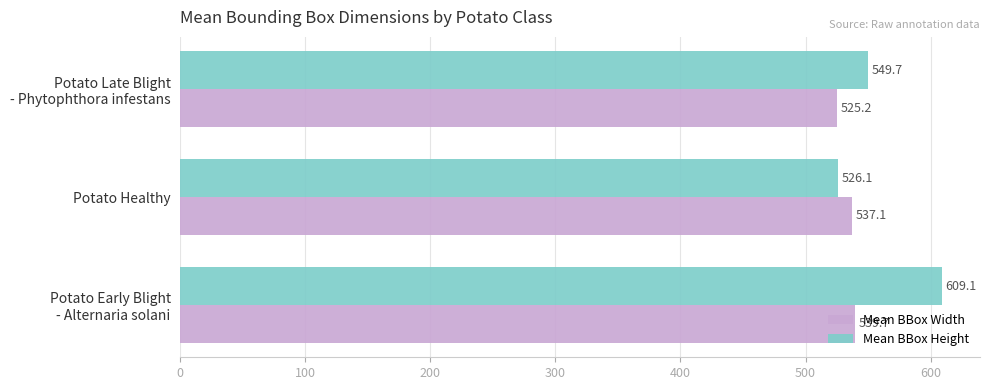

List the series in order of their overall mean, lowest first.

Mean BBox Width, Mean BBox Height